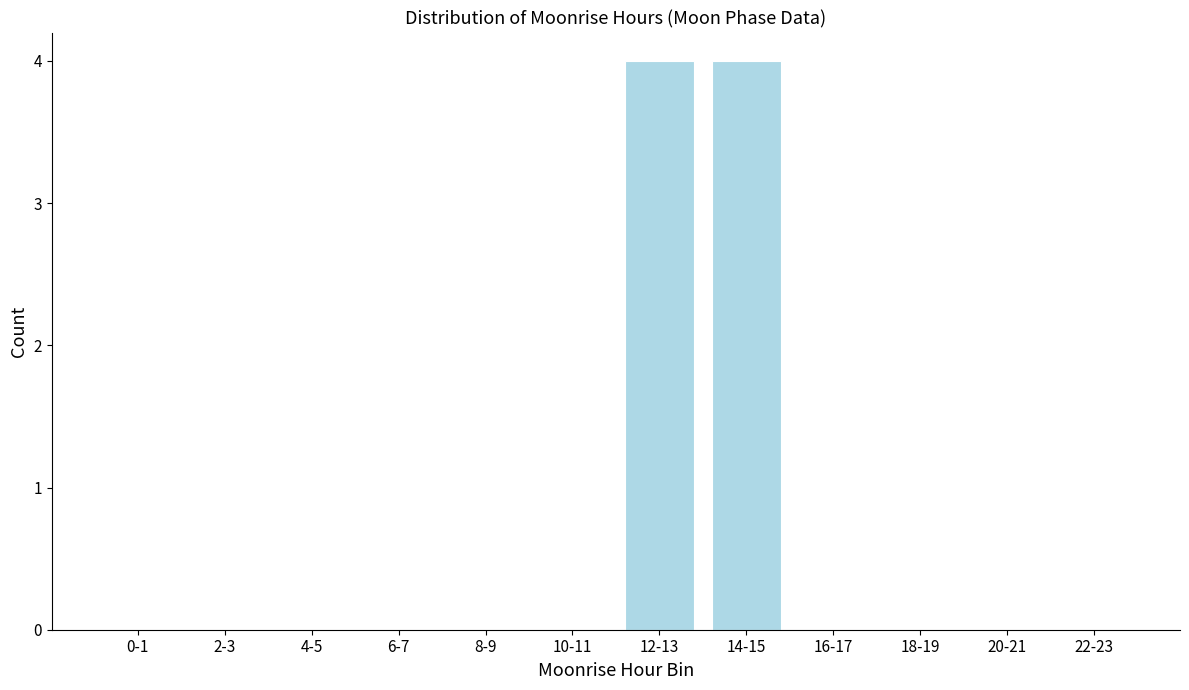

Reading left to right, transcribe all the data shown in this chart.

0-1=0	2-3=0	4-5=0	6-7=0	8-9=0	10-11=0	12-13=4	14-15=4	16-17=0	18-19=0	20-21=0	22-23=0